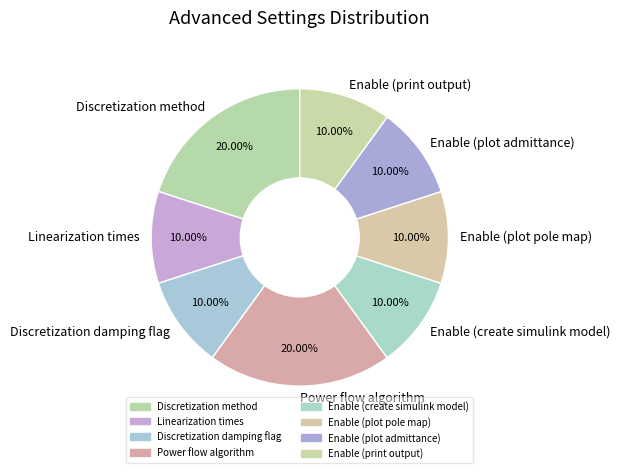

Is the sum of Enable (modal analysis) and Enable (plot admittance) greater than half?

No